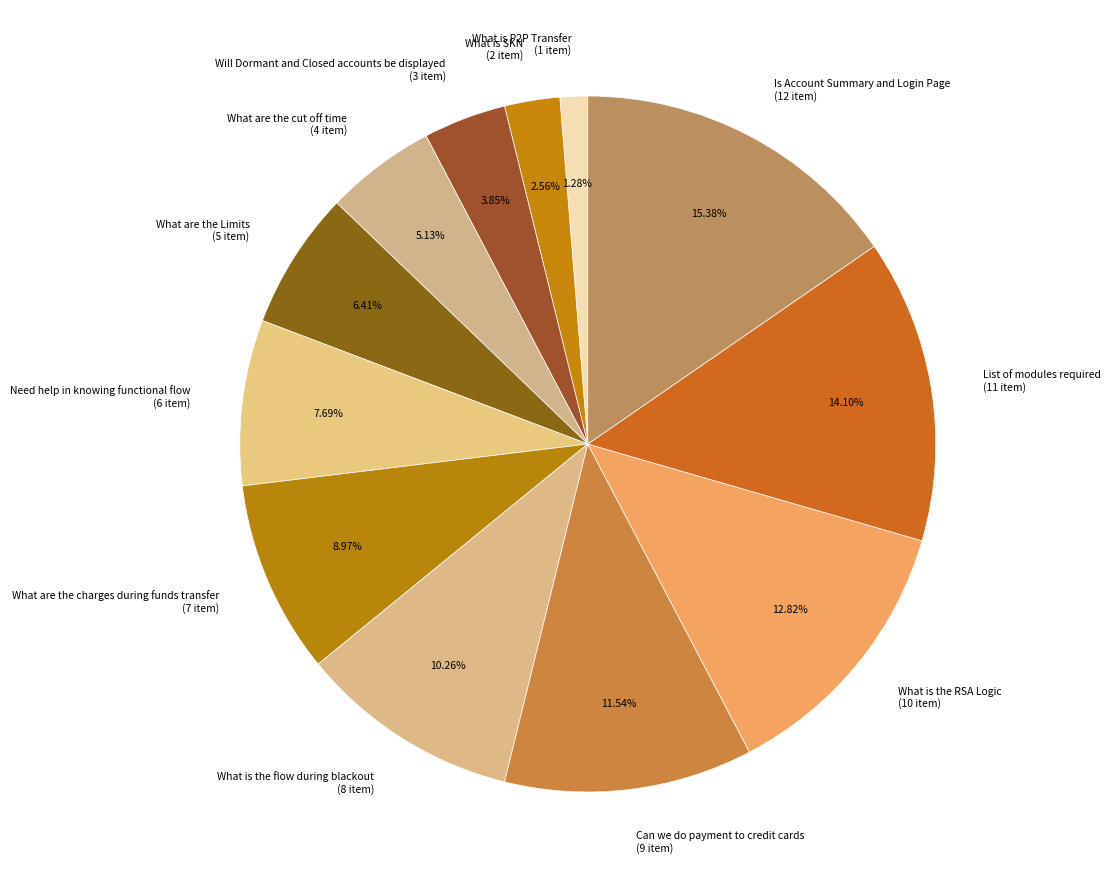

To the nearest percent, what is the average slice percentage?

8%